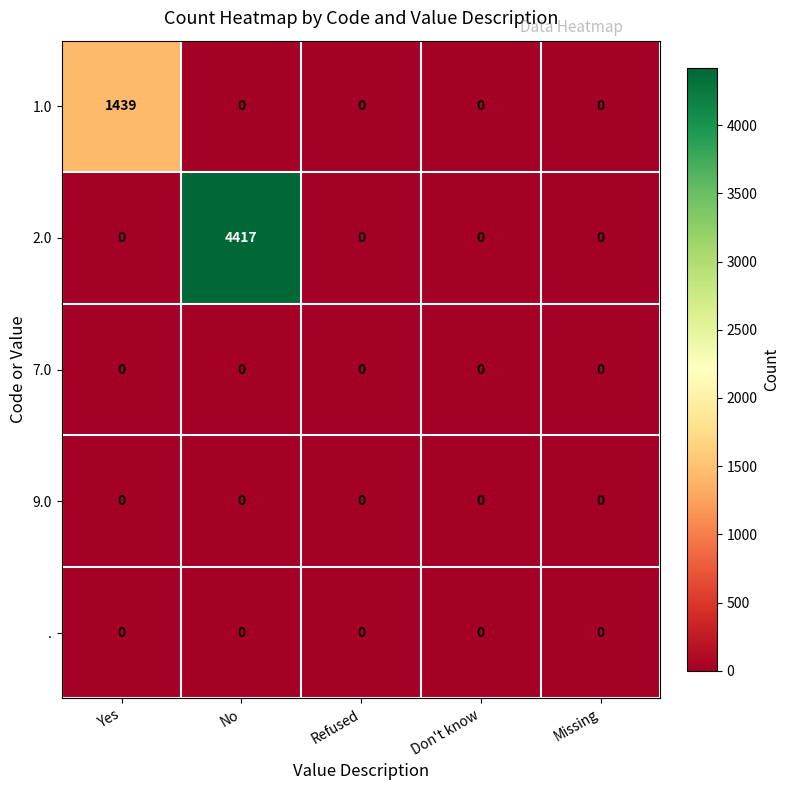

At which category does the chart reach its peak across all series?

No